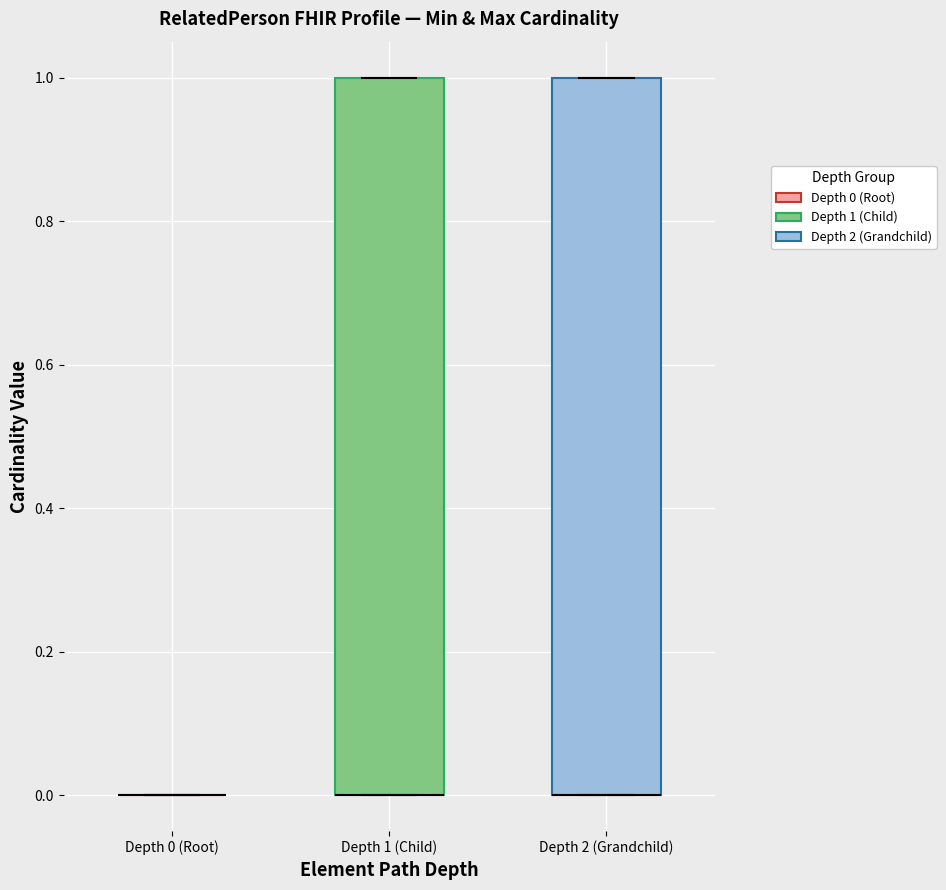

Reading left to right, transcribe this box plot: for each box, give where its median line is, the range the box spans, and where its two whiskers end, as read against the y-axis. The values are not printed on the chart, so give them approximately, as read against the axis.

Depth 0 (Root): box collapsed to a line at 0, whiskers 0 to 0
Depth 1 (Child): median 0 (drawn on the box's lower edge), box 0 to 1, whiskers 0 to 1
Depth 2 (Grandchild): median 0 (drawn on the box's lower edge), box 0 to 1, whiskers 0 to 1